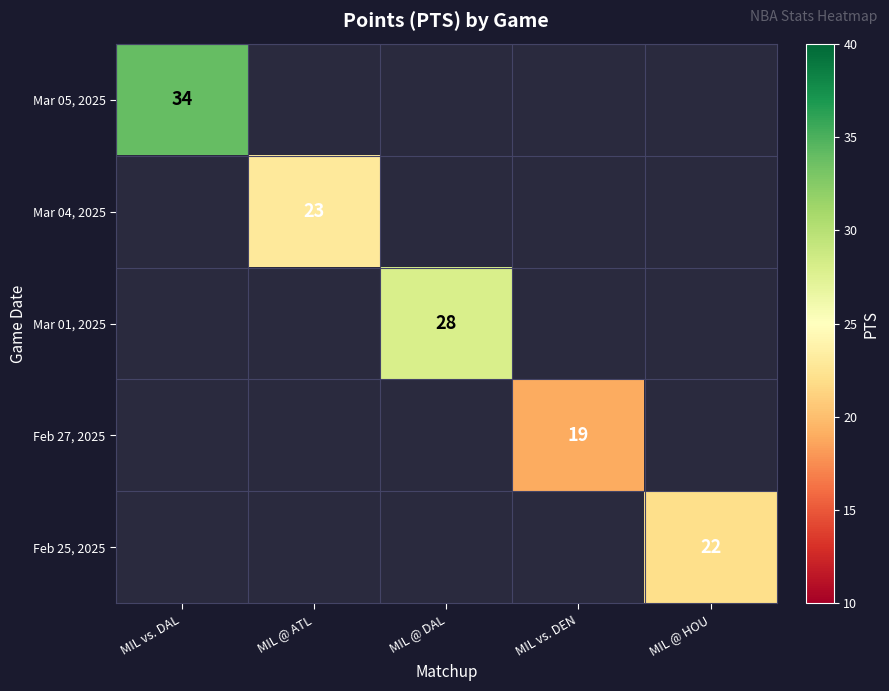

True or false: Mar 04, 2025 has a value of 13 at MIL @ ATL.

False